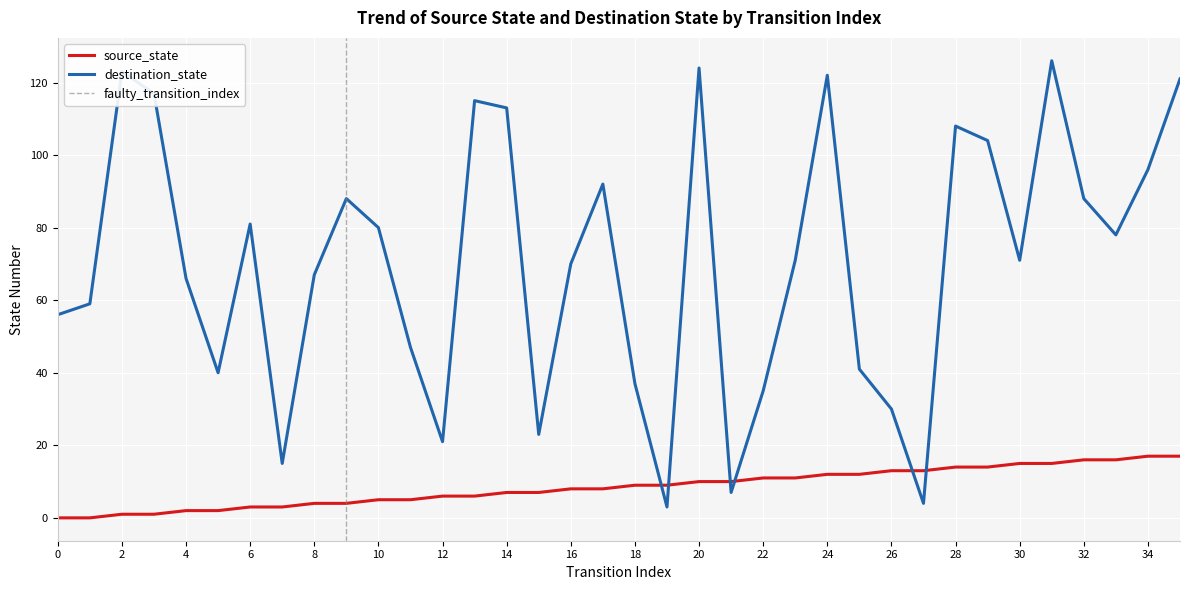

Which series changed the most between 1 and 8?

destination_state